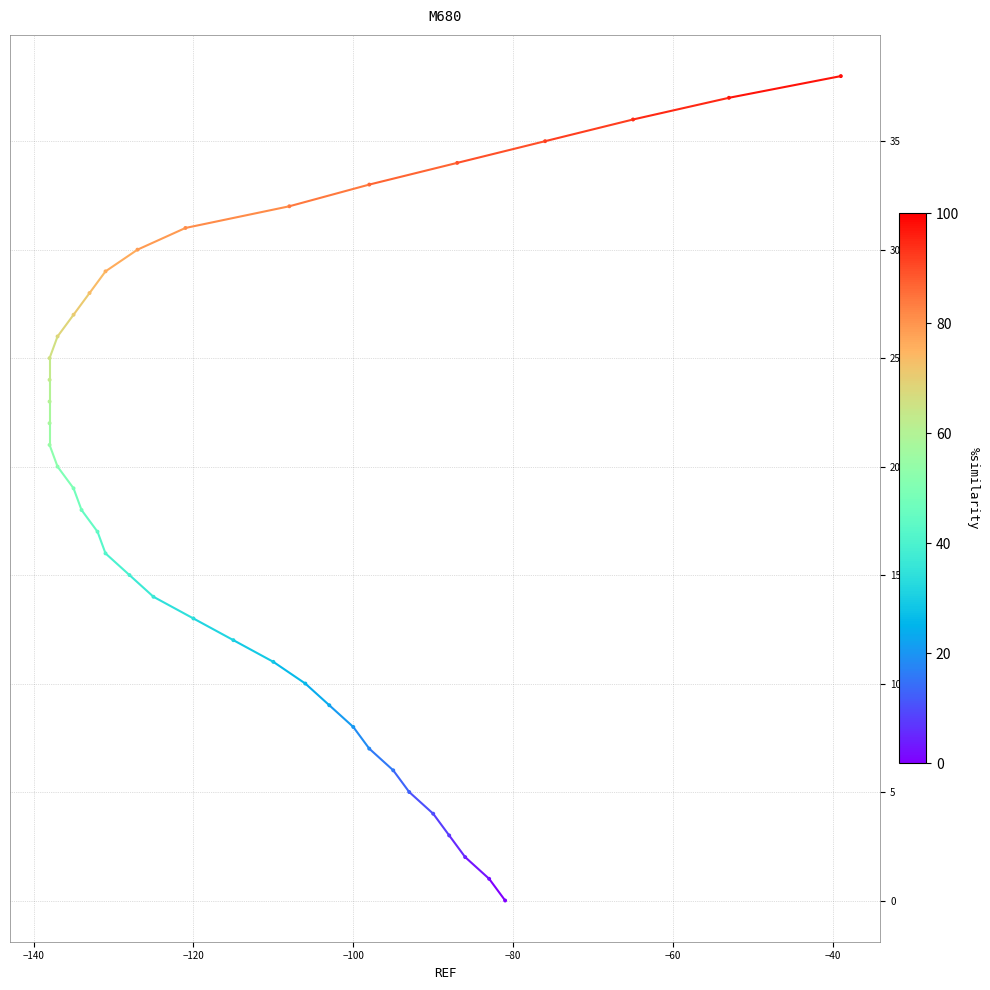

What is the range of Y values (max minus min)?

38